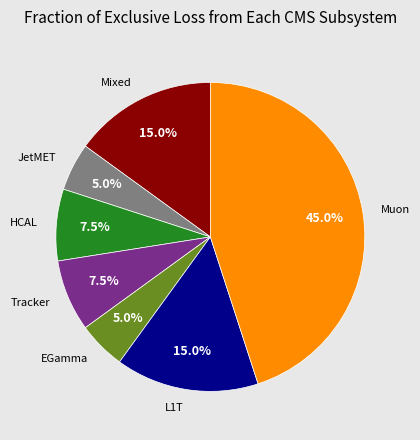

What percentage do Tracker and JetMET together represent?

12.5%